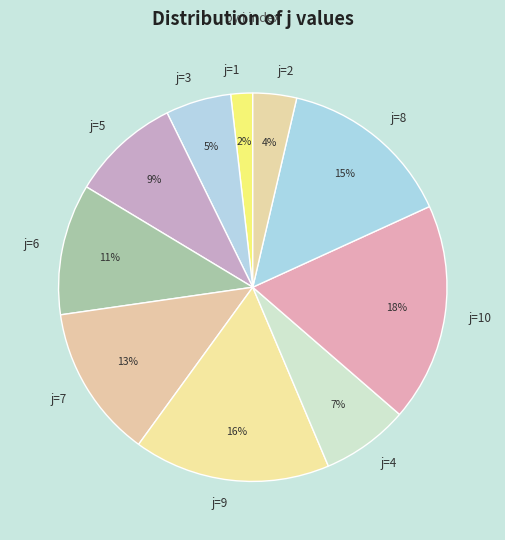

What percentage is the j=2 slice, to the nearest percent?

4%